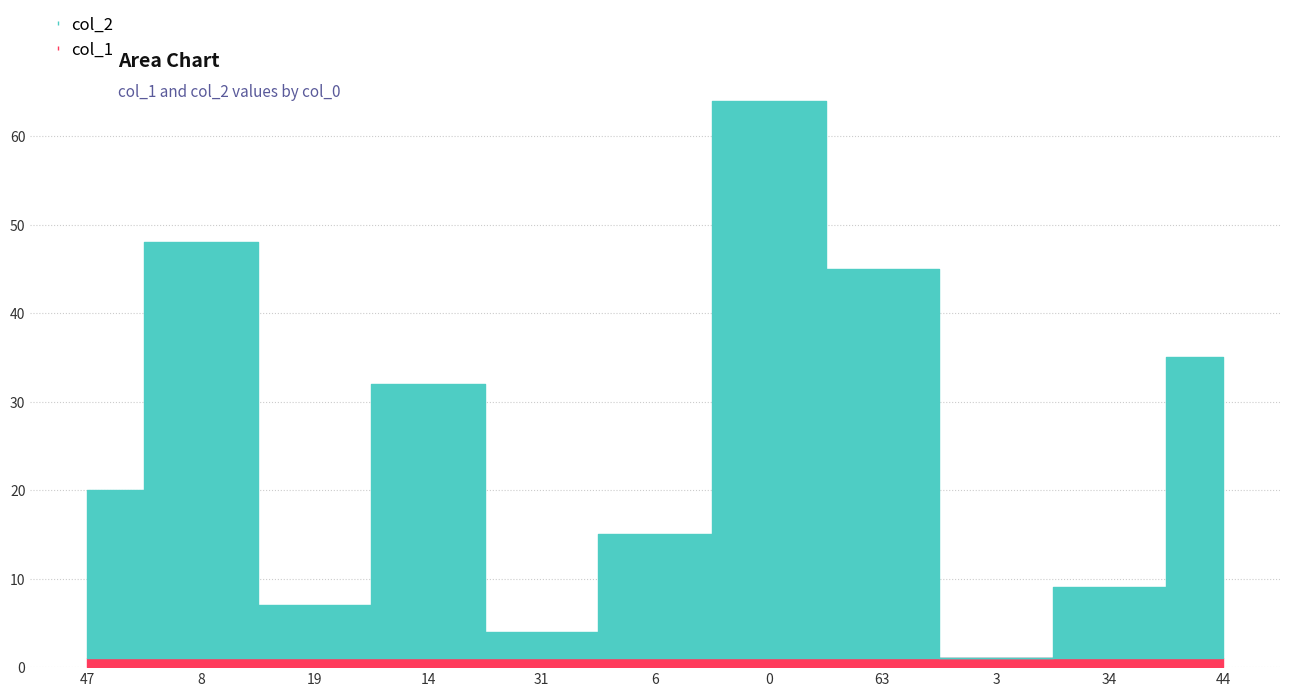

List the labels in order of value, smallest first.

3, 31, 19, 34, 6, 47, 14, 44, 63, 8, 0